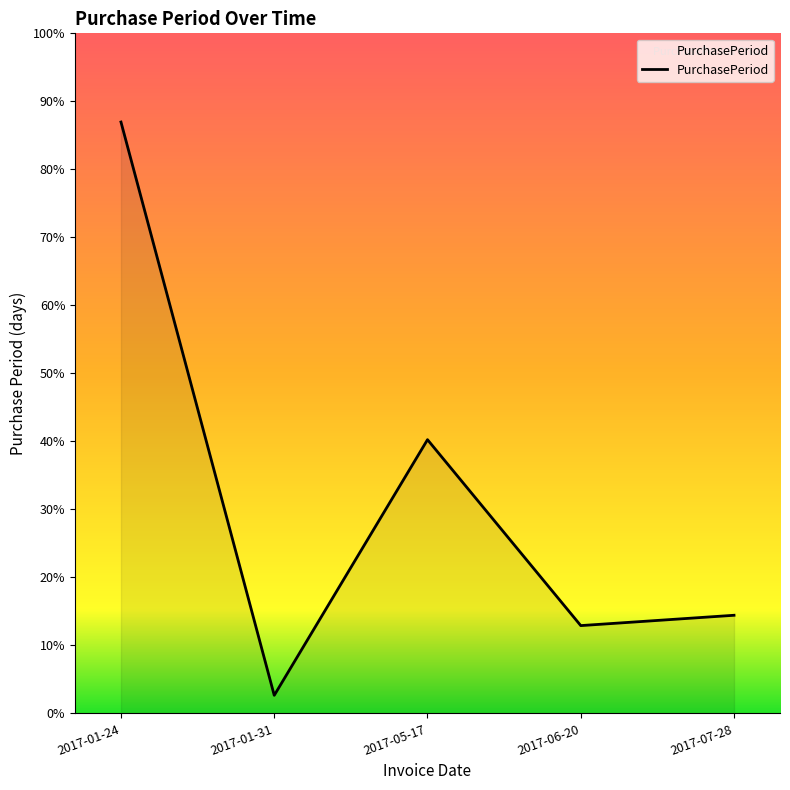

Does the chart display data point markers on the line(s)?

No